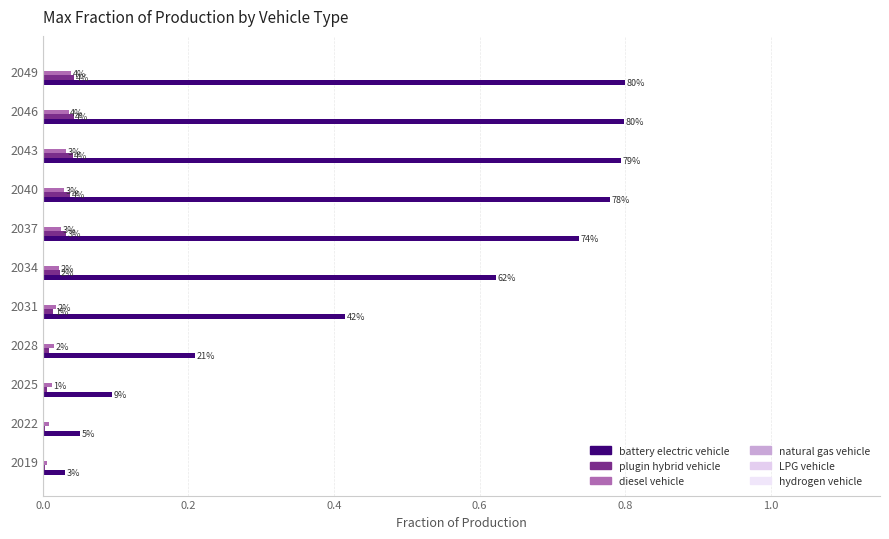

What is the average value of the battery electric vehicle series?

0.5